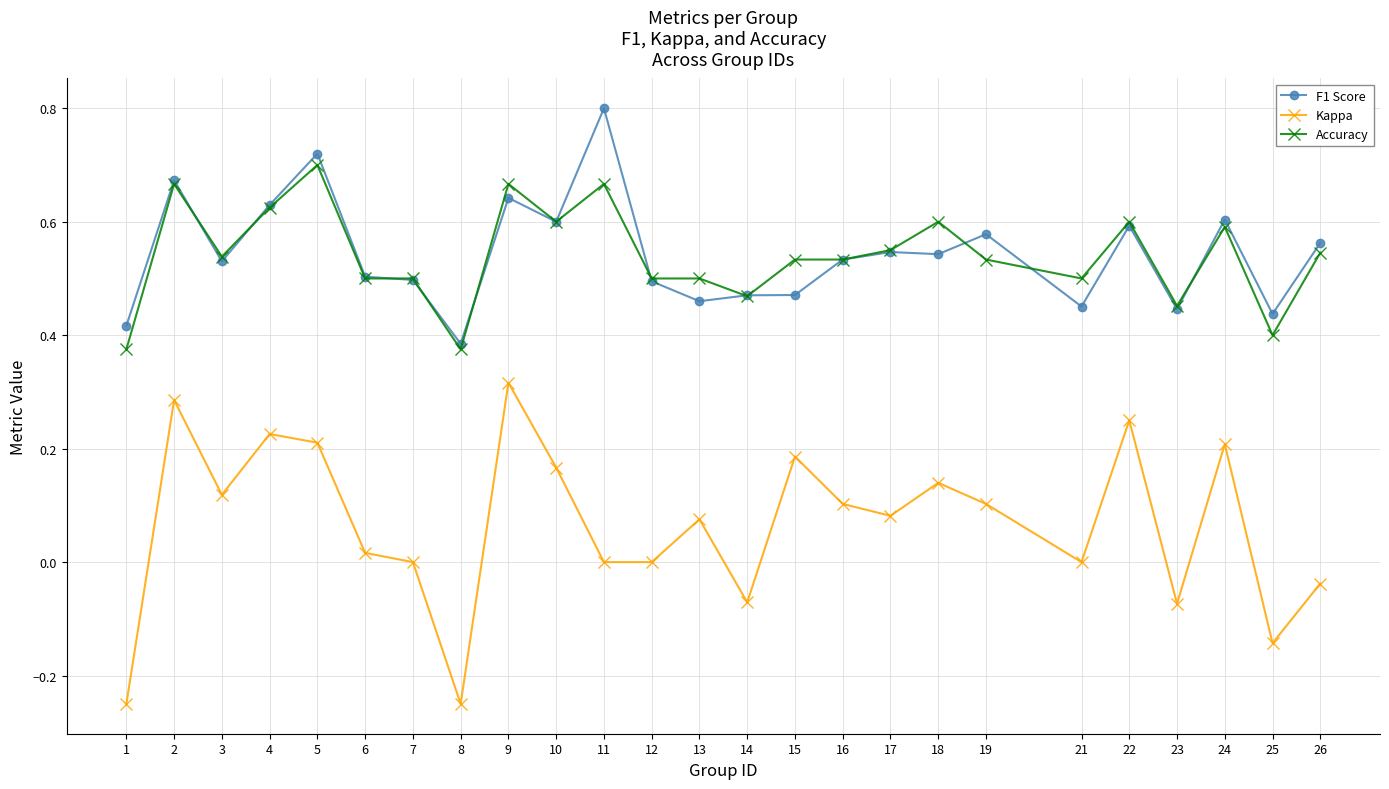

How many F1 Score values are between 0 and 1?

25